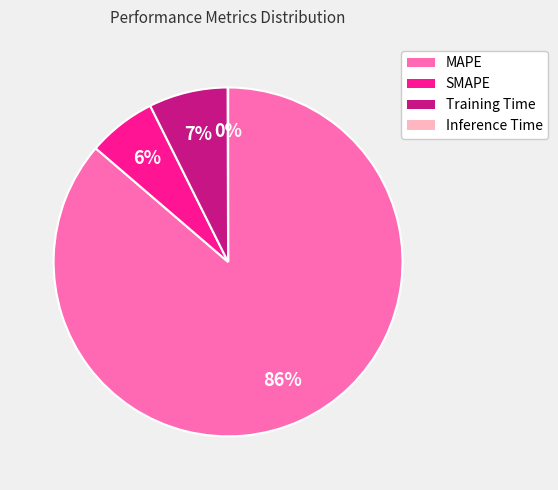

To the nearest percent, what portion does SMAPE represent?

6%